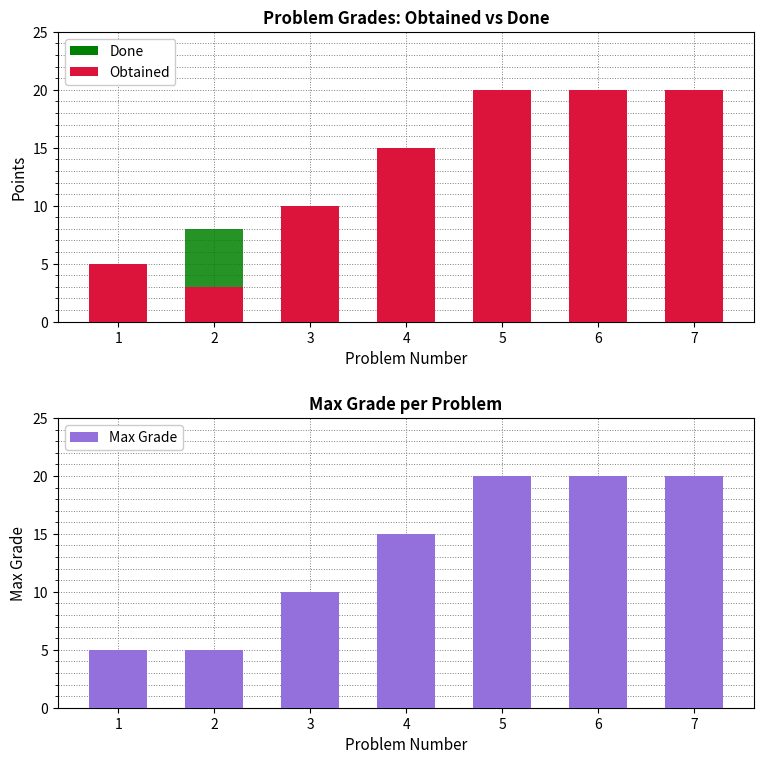

List the series in order of their peak value, lowest first.

Obtained, Done, Max Grade